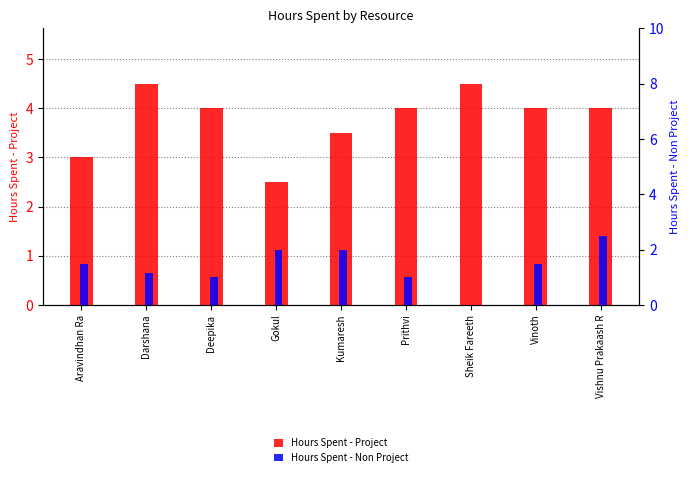

Which series has the largest total across all categories?

Hours Spent - Project